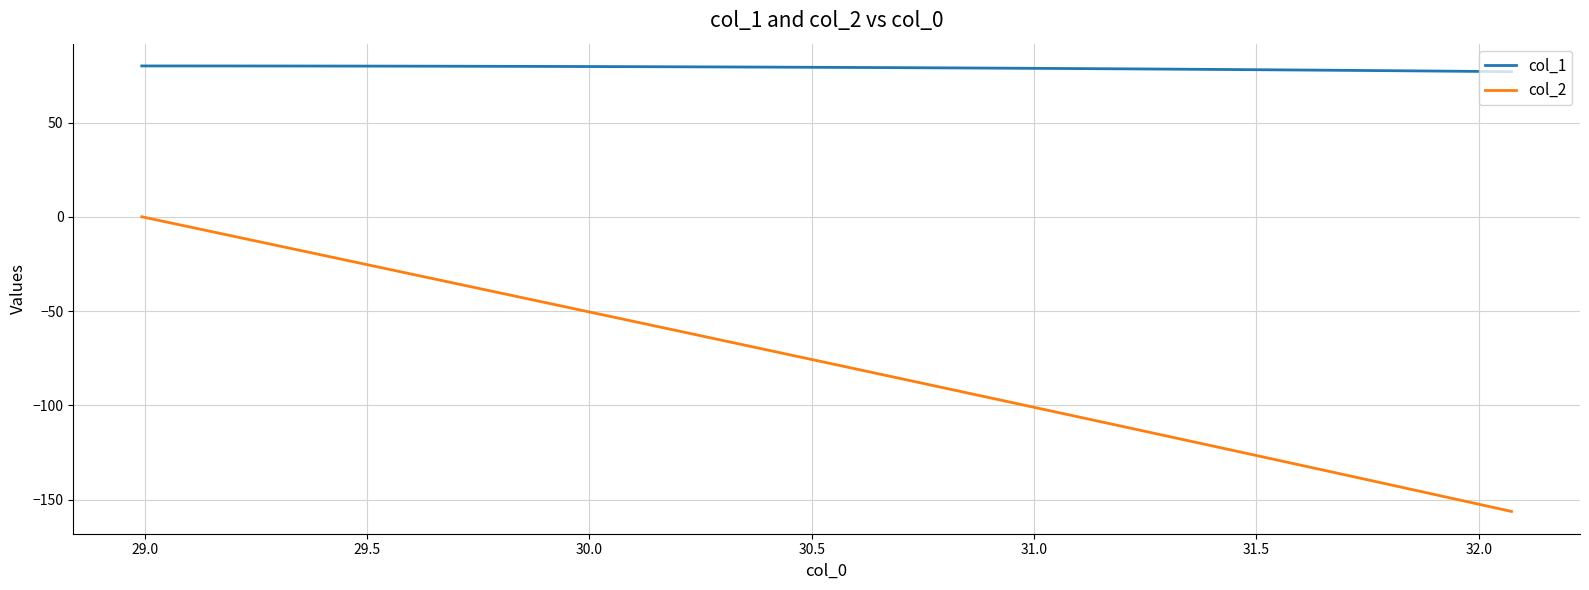

Which series has the largest range (max minus min)?

col_2